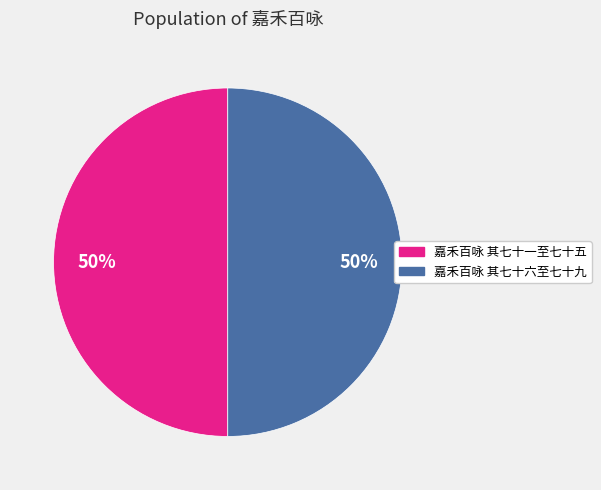

To the nearest percent, what is the average slice percentage?

50%